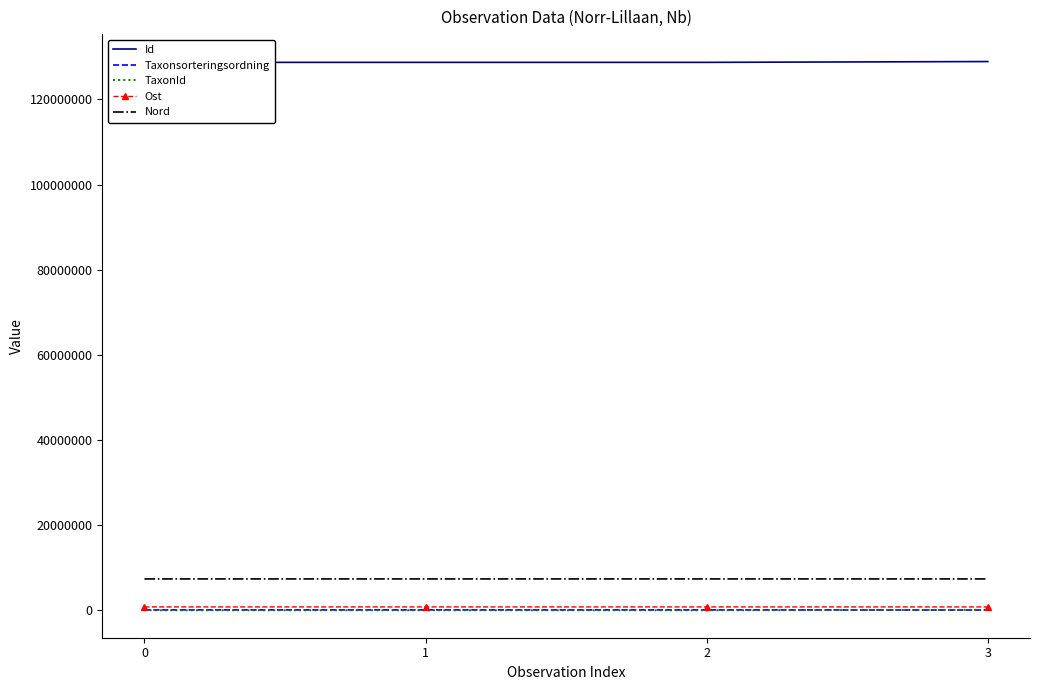

Which series has the largest total across all categories?

Id